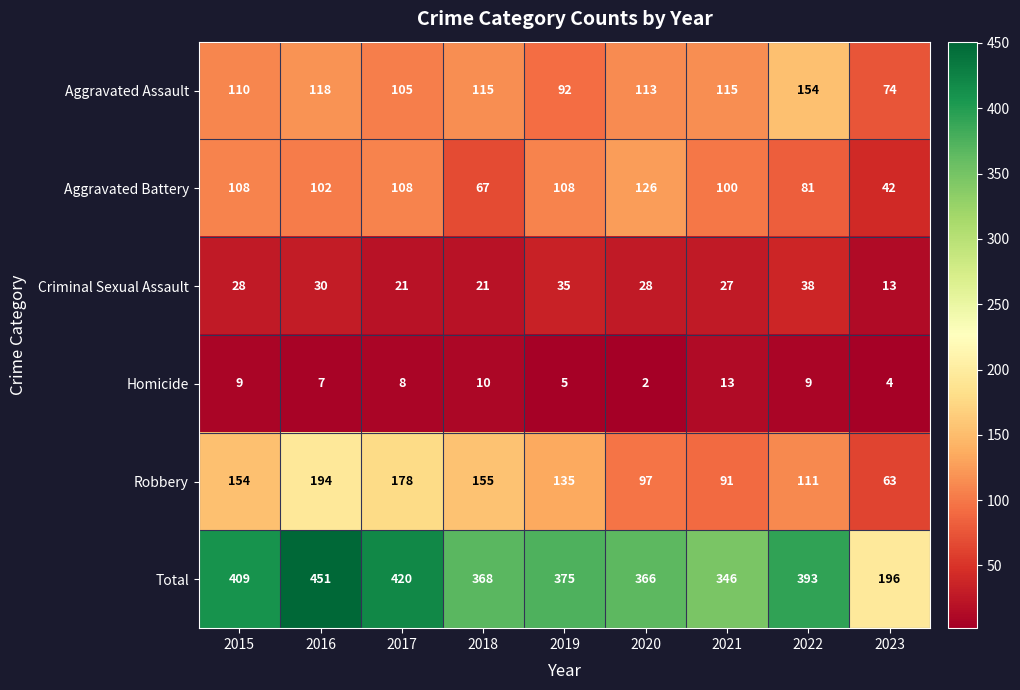

Count the number of data series in this chart.

6